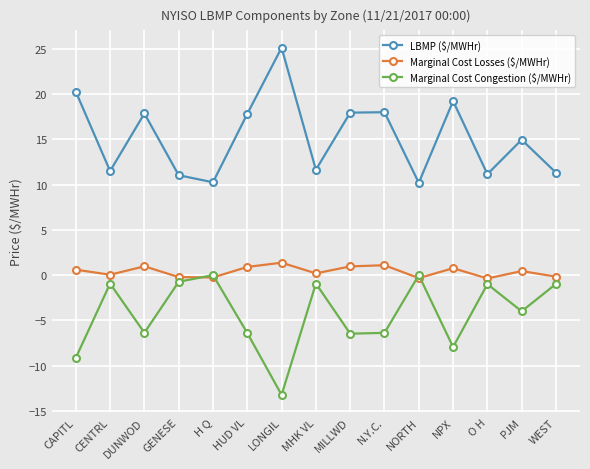

What is the maximum value shown in the chart?

25.1